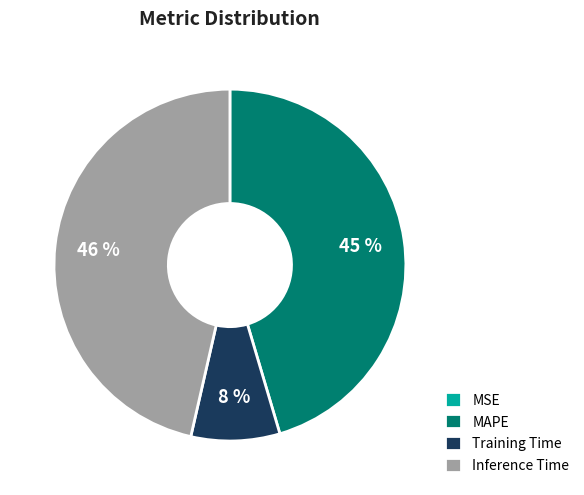

To the nearest percent, what percentage of the pie is MAPE?

45%